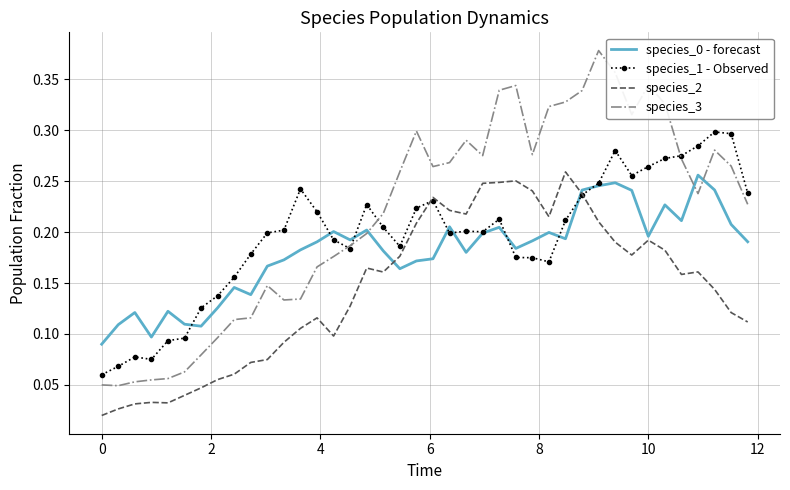

Which series has the largest range (max minus min)?

species_3